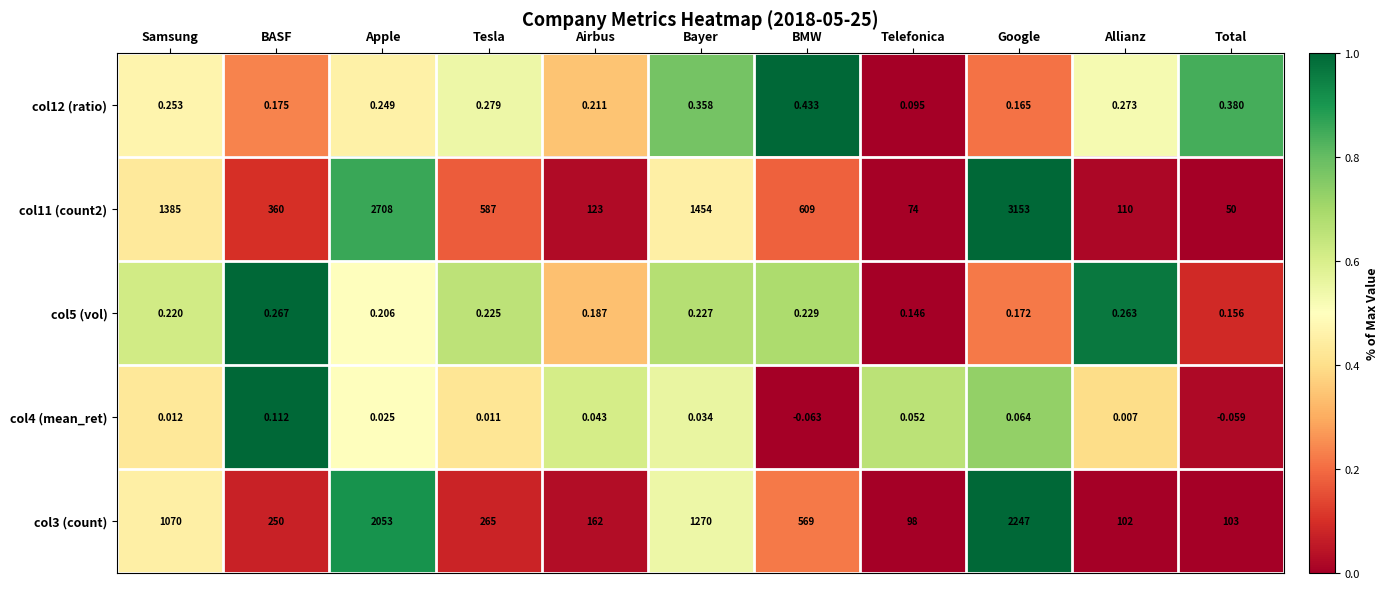

List the labels in order of col4 (mean_ret) value, largest first.

BASF, Google, Telefonica, Airbus, Bayer, Apple, Samsung, Tesla, Allianz, Total, BMW